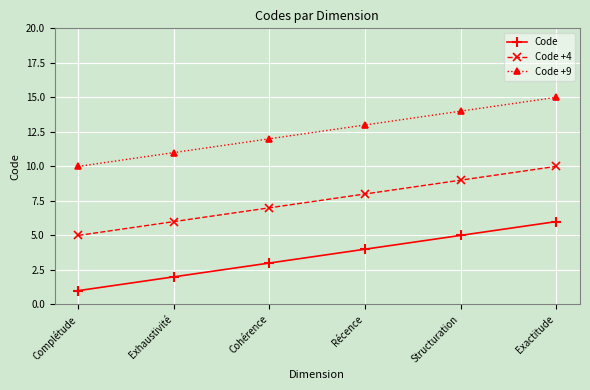

Which category has the highest value in the Code +9 series?

Exactitude